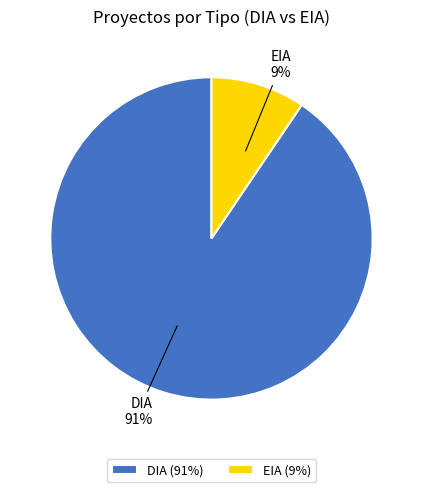

Rank the categories by value from lowest to highest.

EIA, DIA